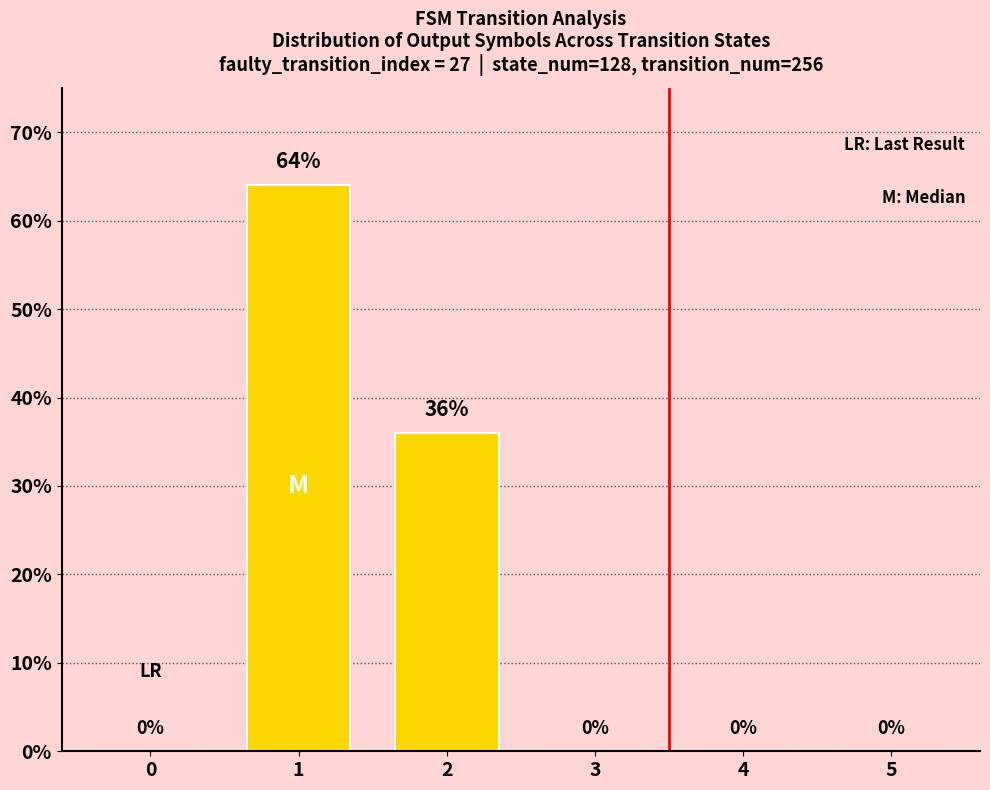

Reading left to right, extract all data points from this chart.

0=0	1=64	2=36	3=0	4=0	5=0